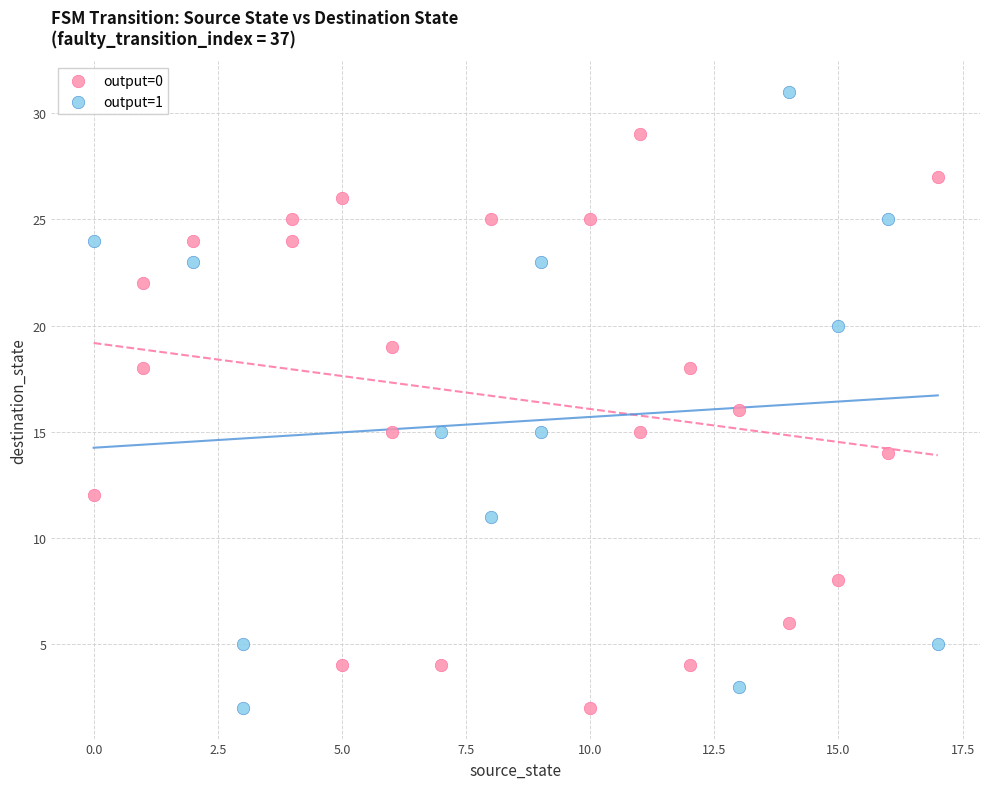

Which series contains the highest Y value?

output=1